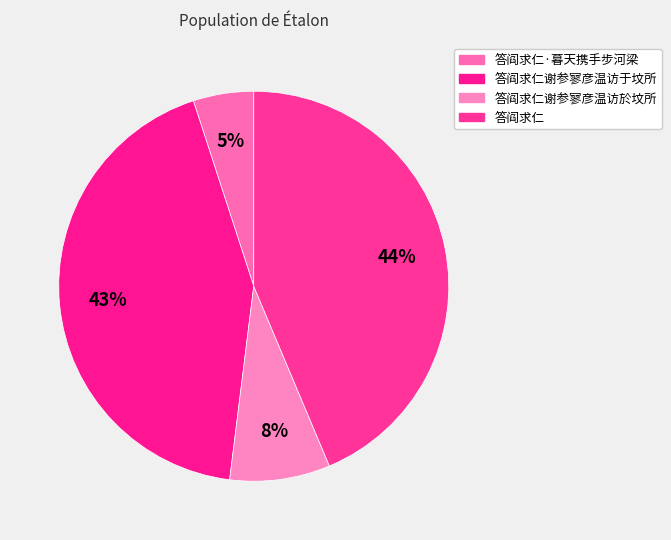

To the nearest percent, what is the difference between the largest and smallest slice percentages?

39%